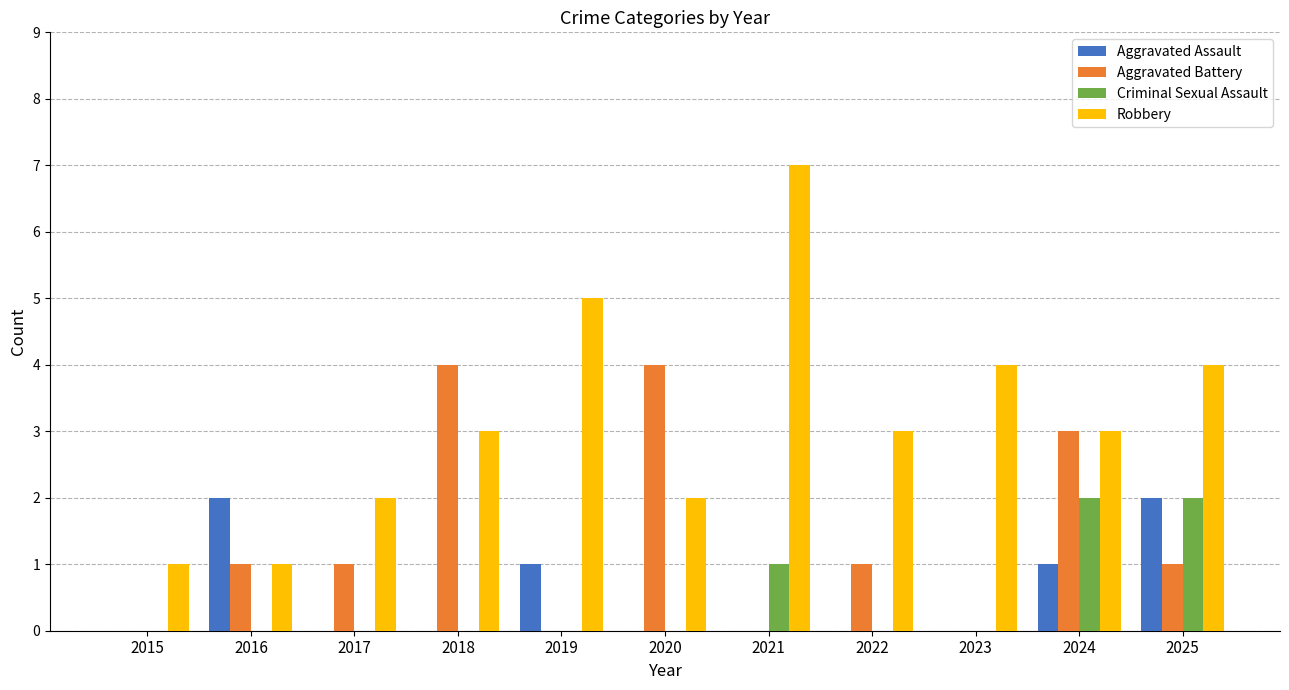

Between 2017 and 2020, which series saw the biggest shift?

Aggravated Battery